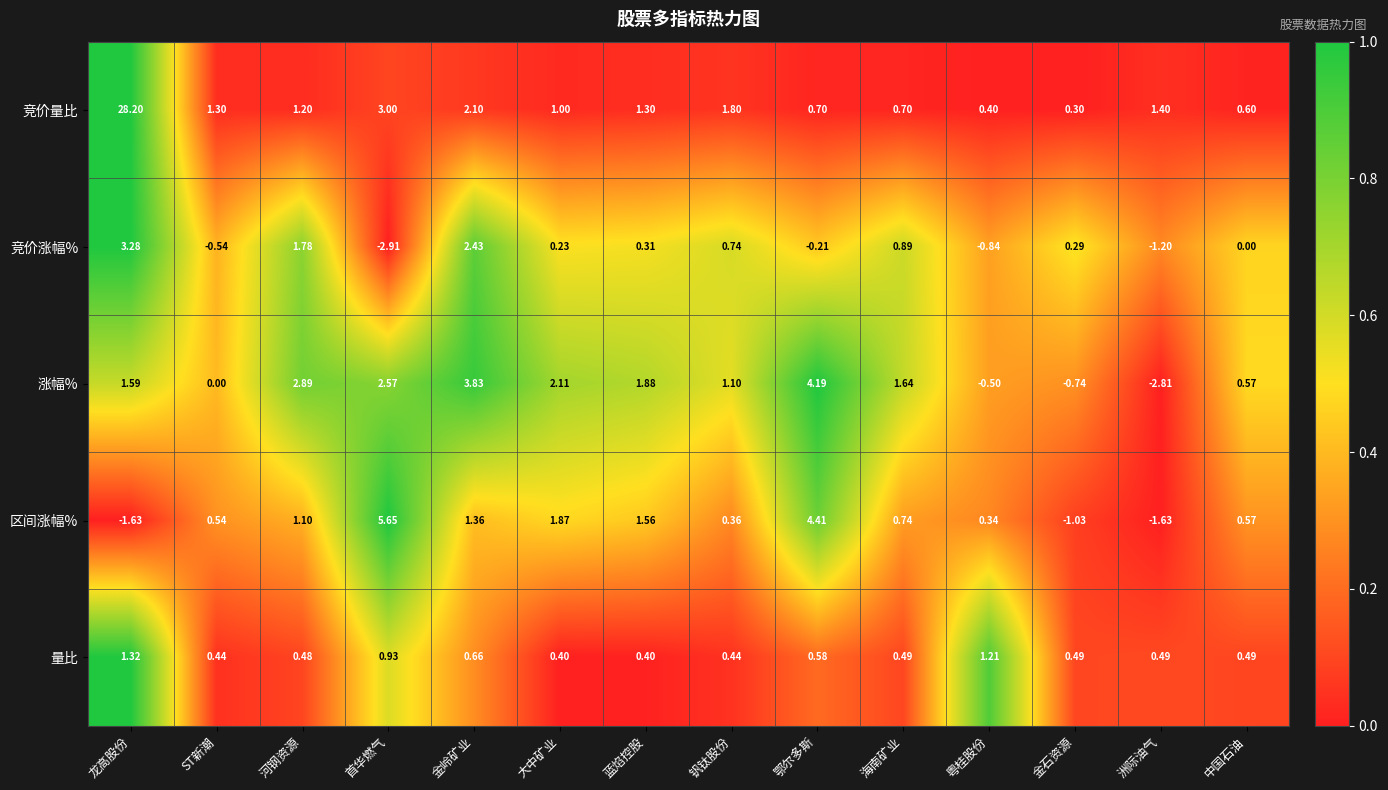

Which series has the largest range (max minus min)?

竞价量比